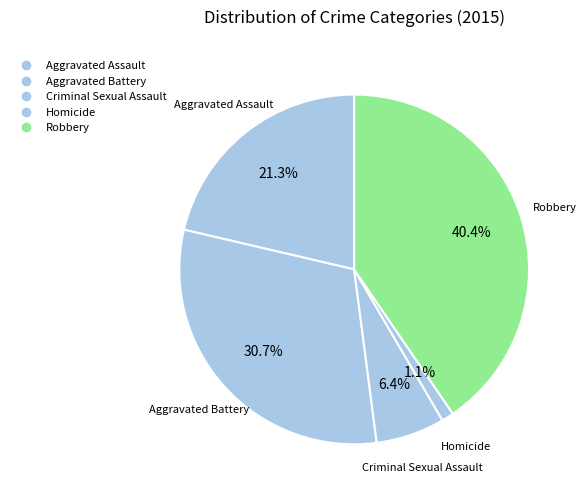

To the nearest percent, what portion does Criminal Sexual Assault represent?

6%